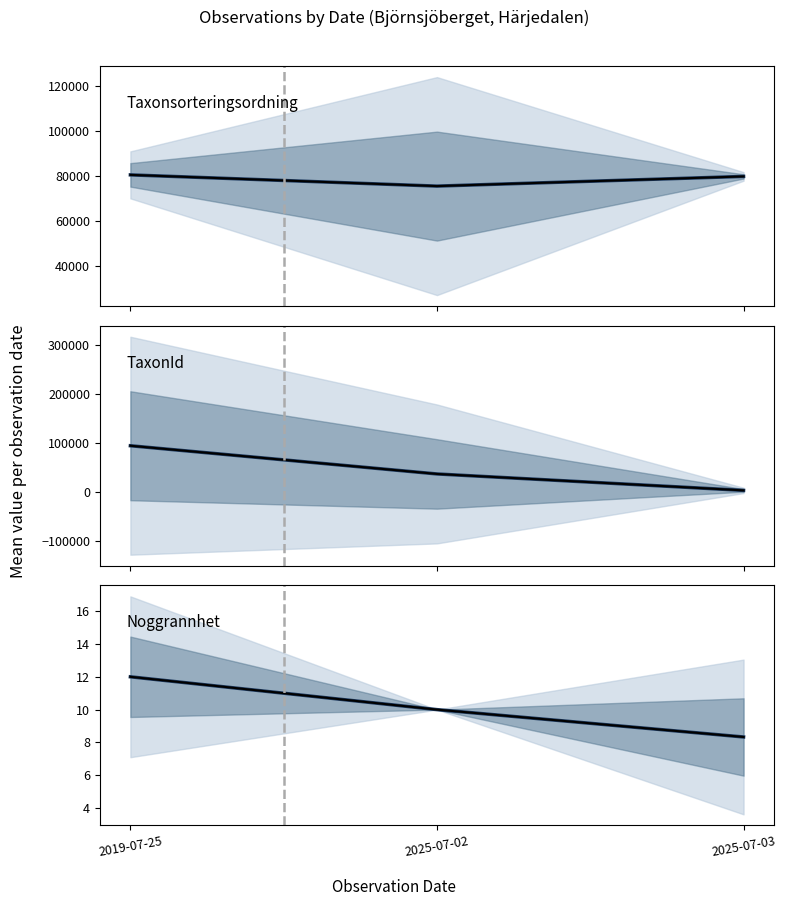

Which series has the largest range (max minus min)?

TaxonId median